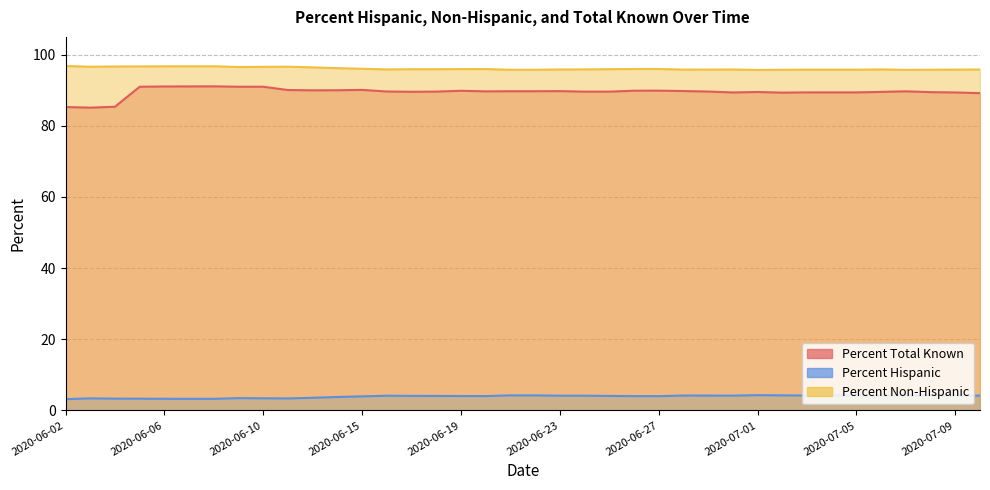

Which category has the highest value in the Percent Hispanic series?

2020-07-01